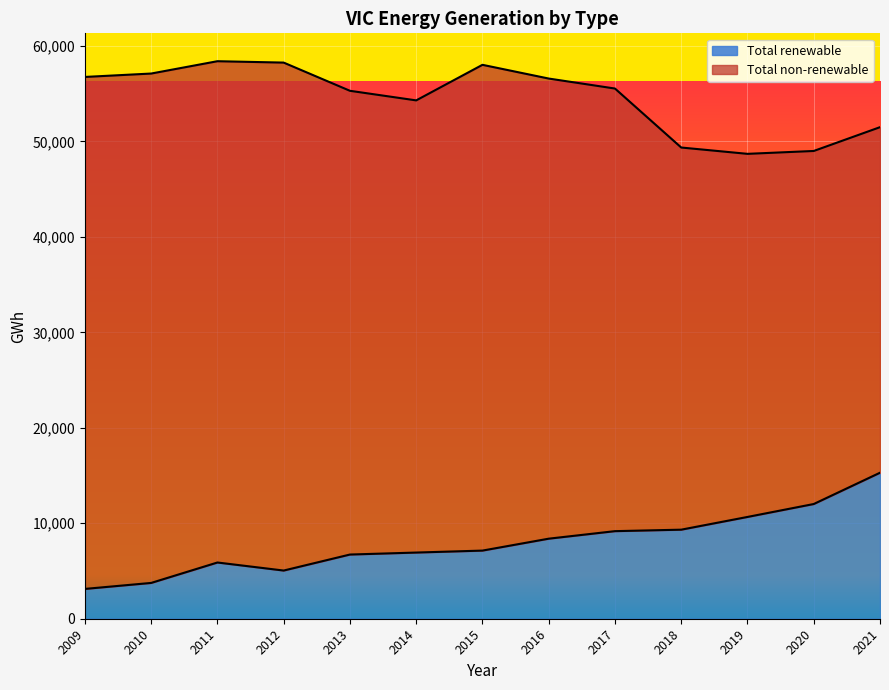

Which label corresponds to the smallest value in the chart?

2009